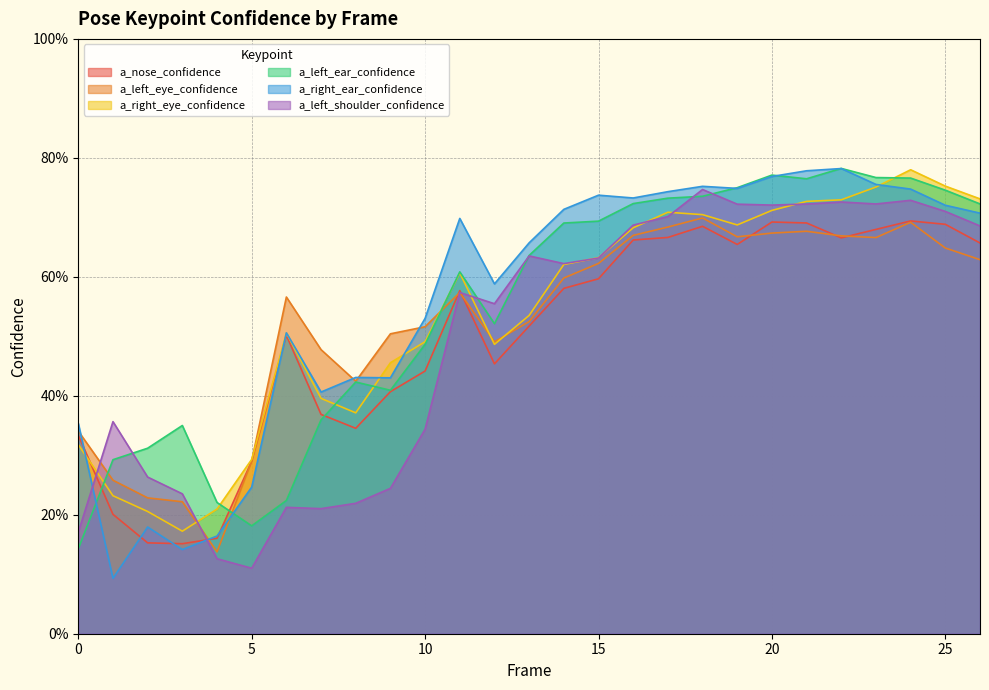

Which series ends up on top after the final intersection of a_left_eye_confidence and a_nose_confidence?

a_nose_confidence